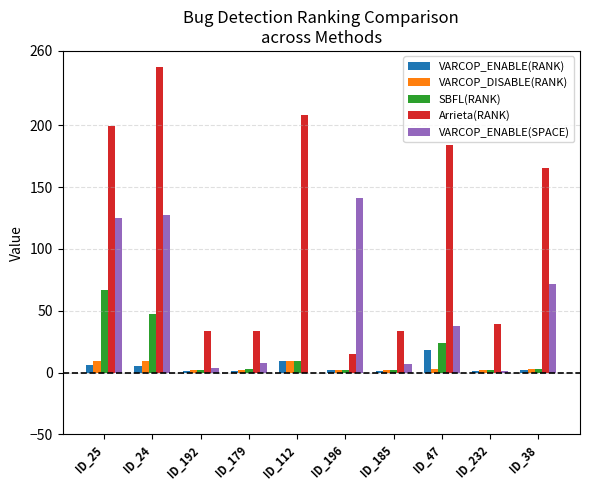

At which label is VARCOP_ENABLE(SPACE) closest to 70?

ID_38